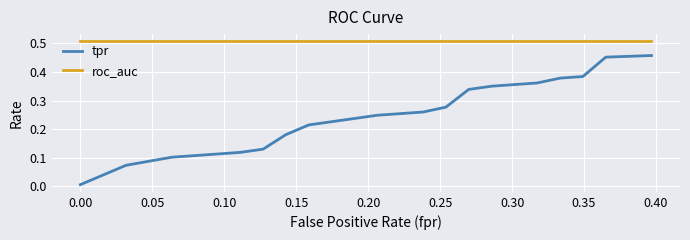

True or false: roc_auc and tpr cross at least once.

False